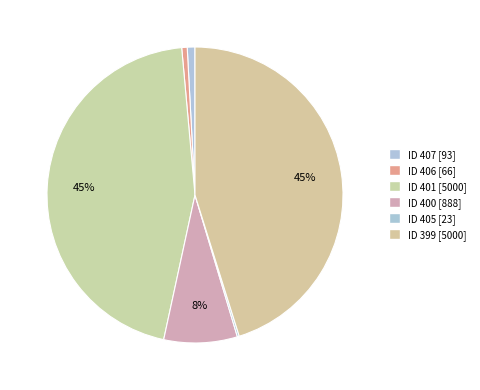

To the nearest percent, what is the difference between the largest and smallest slice percentages?

45%